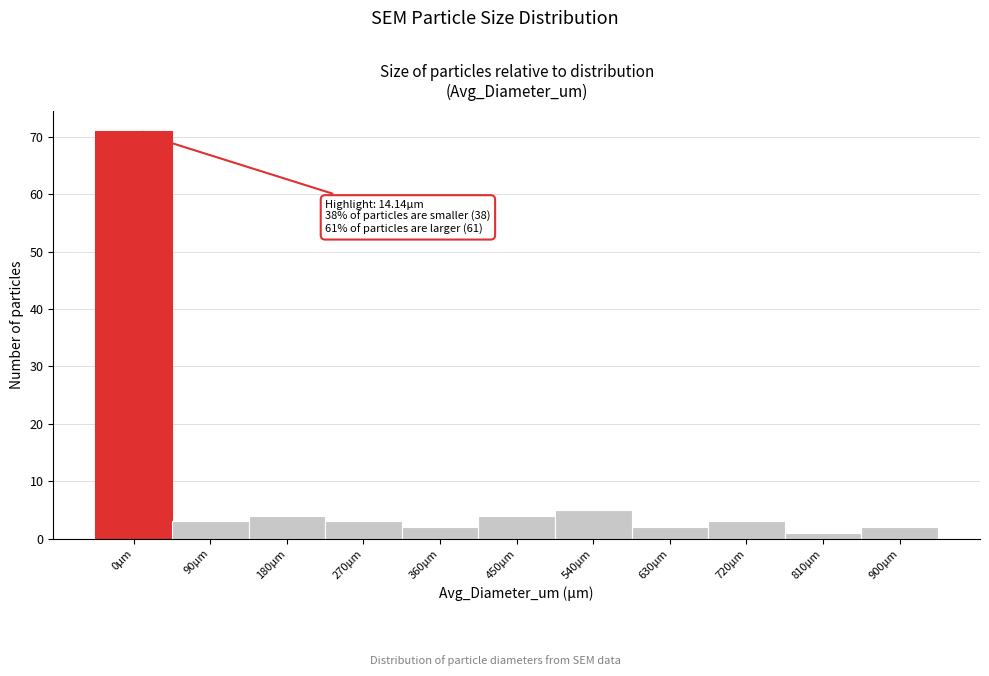

Reading left to right, extract all data points from this chart.

0µm=71	90µm=3	180µm=4	270µm=3	360µm=2	450µm=4	540µm=5	630µm=2	720µm=3	810µm=1	900µm=2